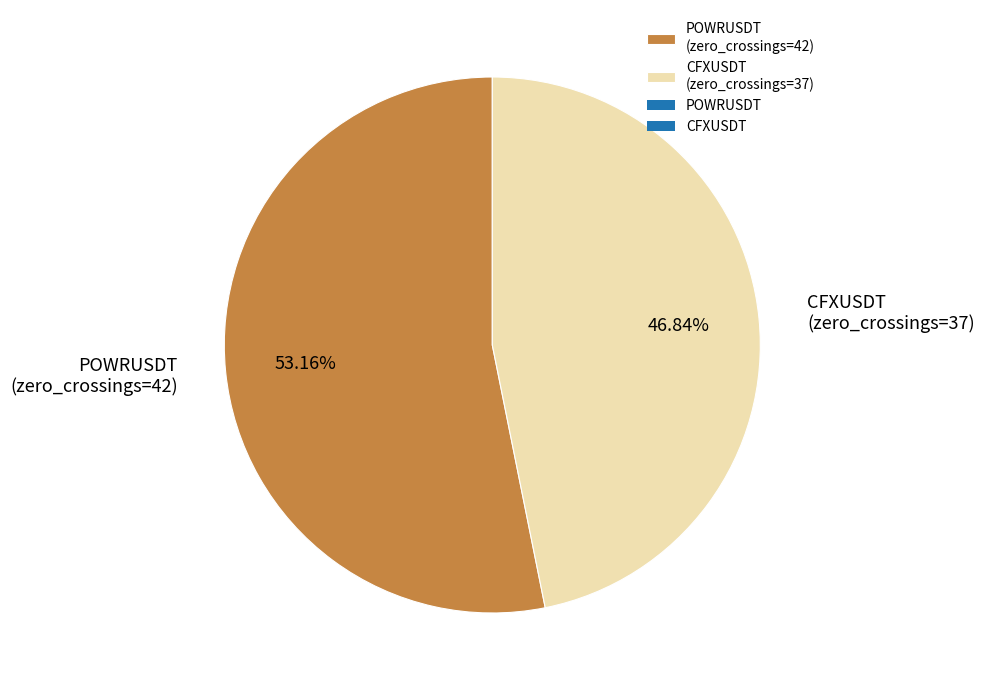

To the nearest percent, what portion does CFXUSDT represent?

47%